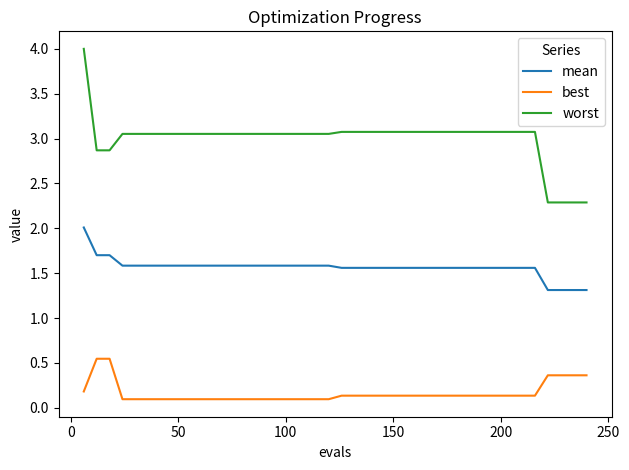

Does the chart display data point markers on the line(s)?

No